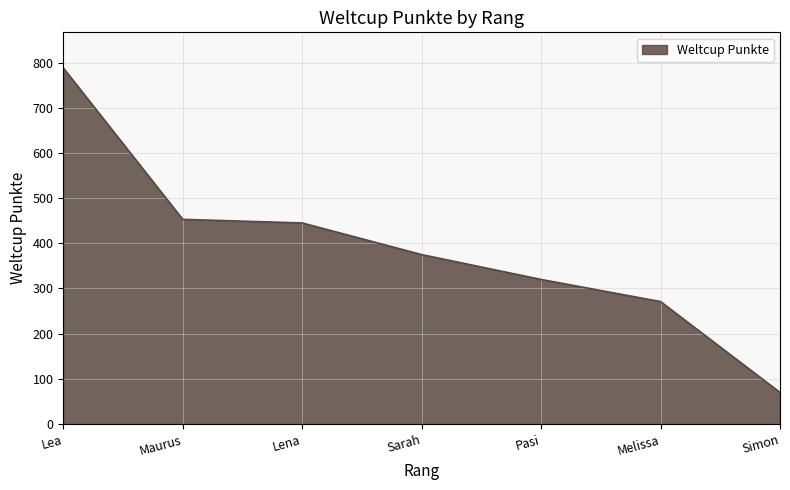

What is the sum of all values?

2722